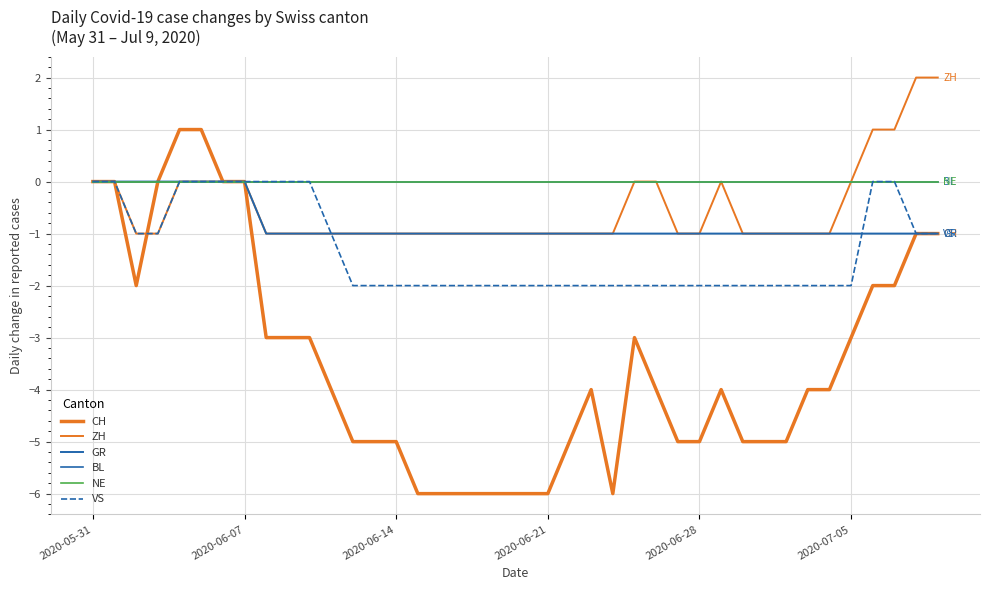

Does the chart have visible grid lines?

Yes